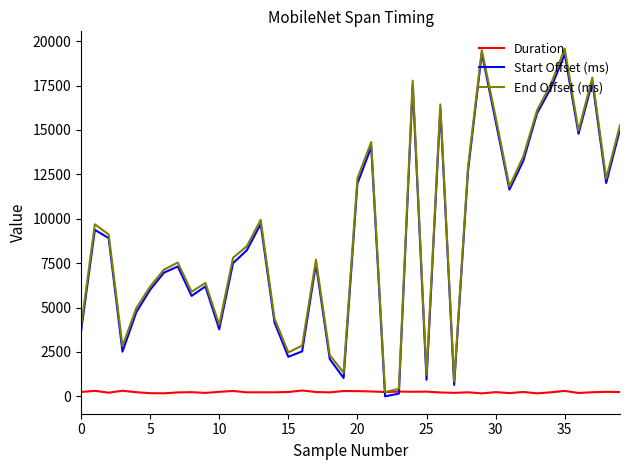

What is the difference between the maximum and minimum values in the Start Offset (ms) series?

19329.9